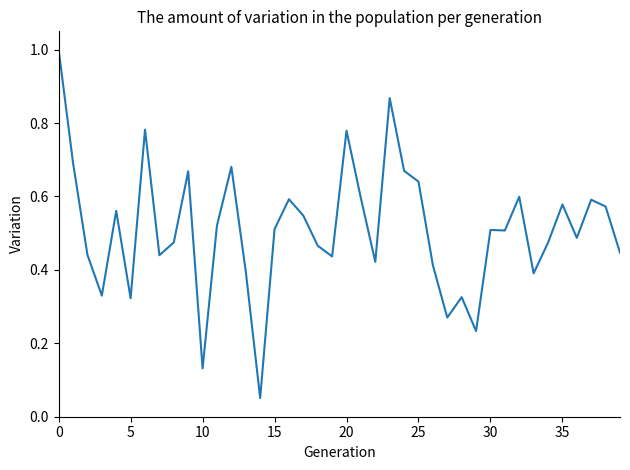

What is the greatest value displayed?

1.0